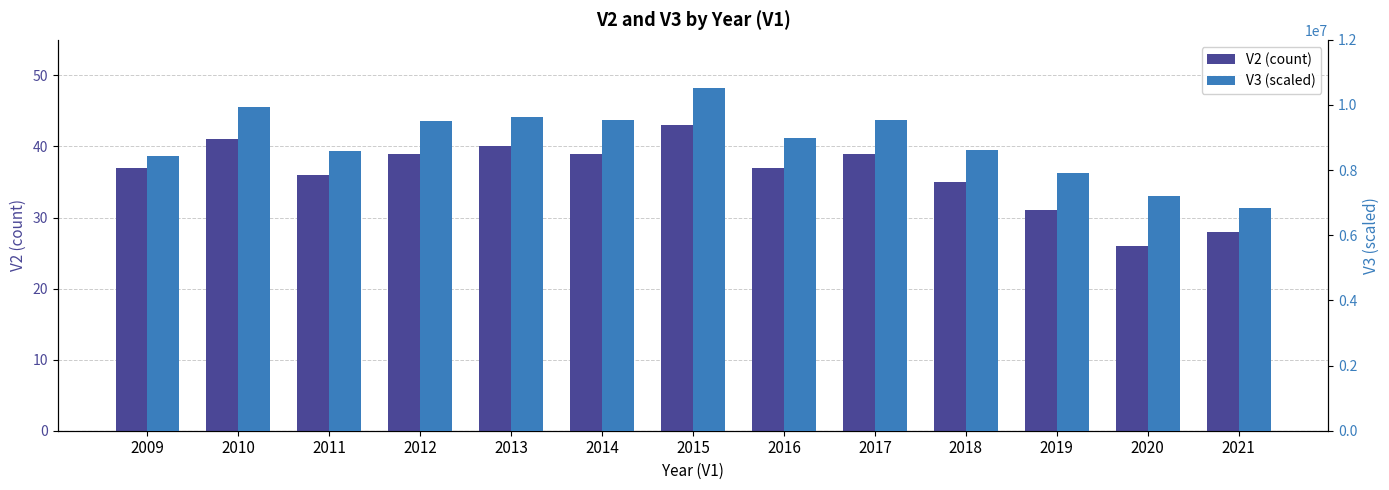

What is the value of the V2 (count) bar at the 4th from the left?

39